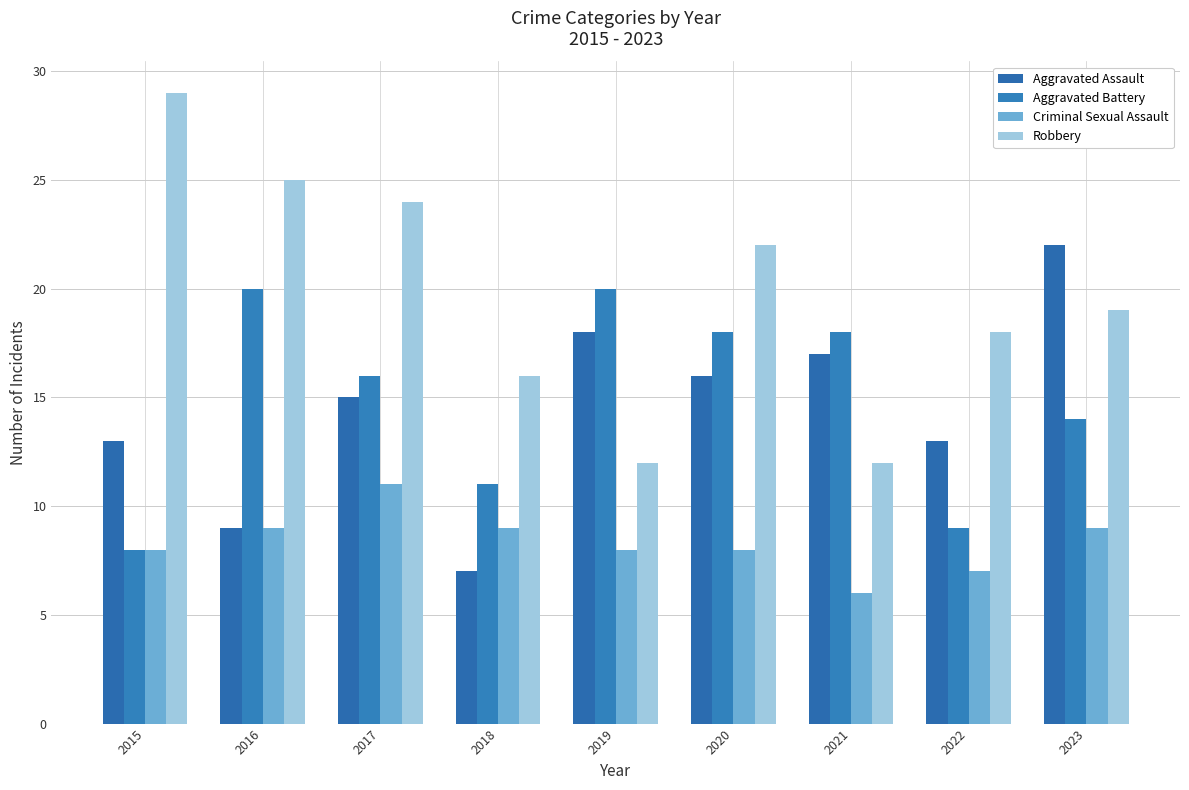

What is the average value of the Aggravated Battery series?

15